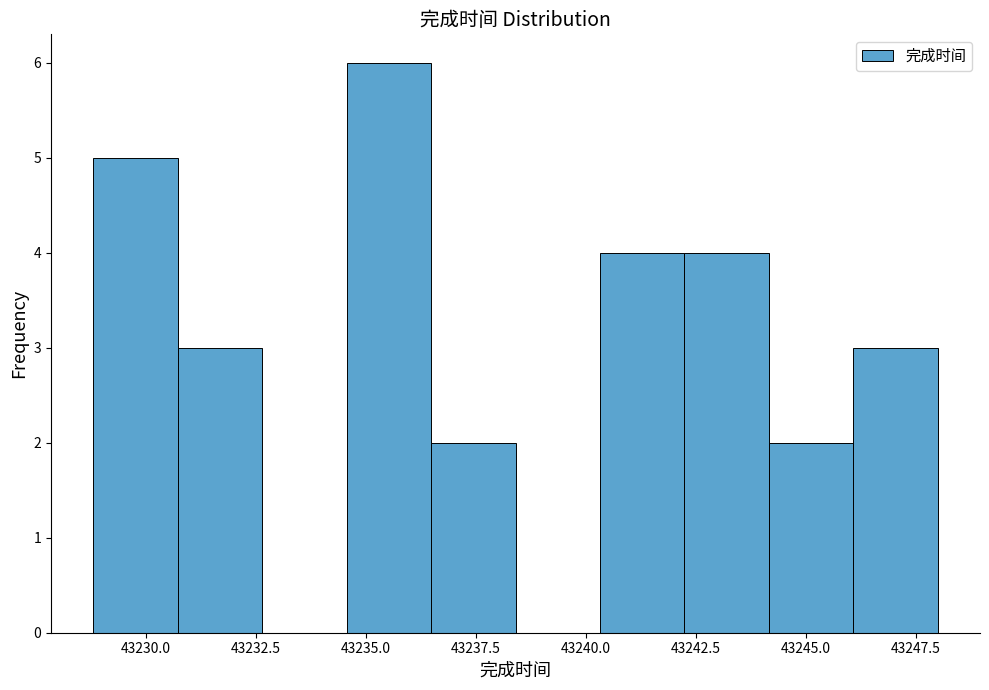

Read against the x-axis, roughly where is the centre of the tallest bar?

43235.5